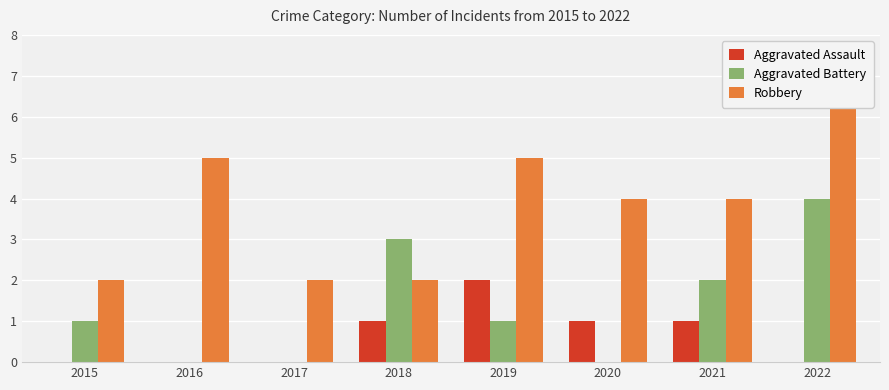

Between 2021 and 2022, which series saw the biggest shift?

Robbery